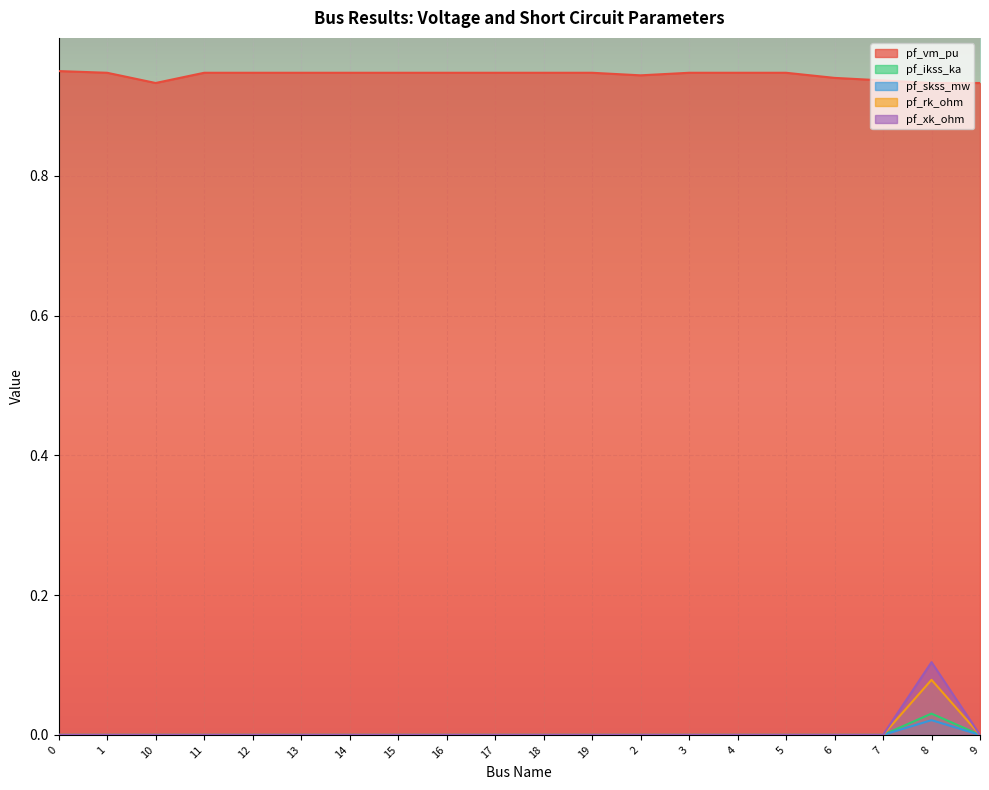

Where is the first local maximum for pf_vm_pu?

17